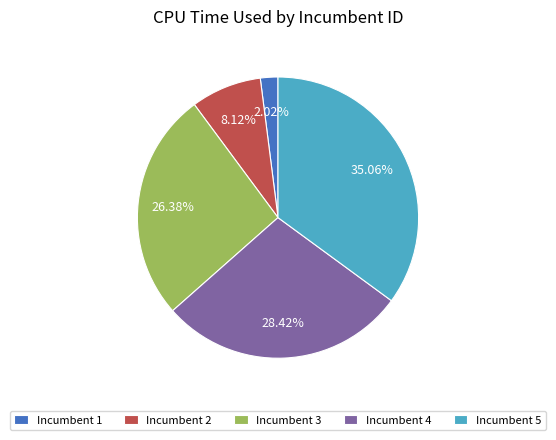

To the nearest percent, what is the difference between the largest and smallest slice percentages?

33%